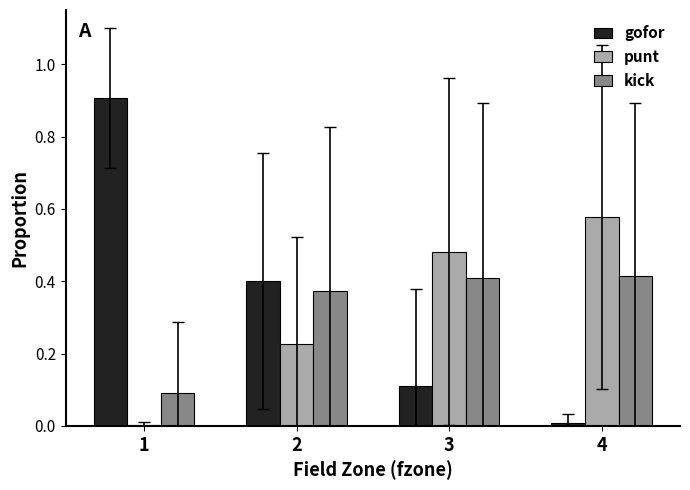

True or false: kick has a value of 0.4 at 4.

True